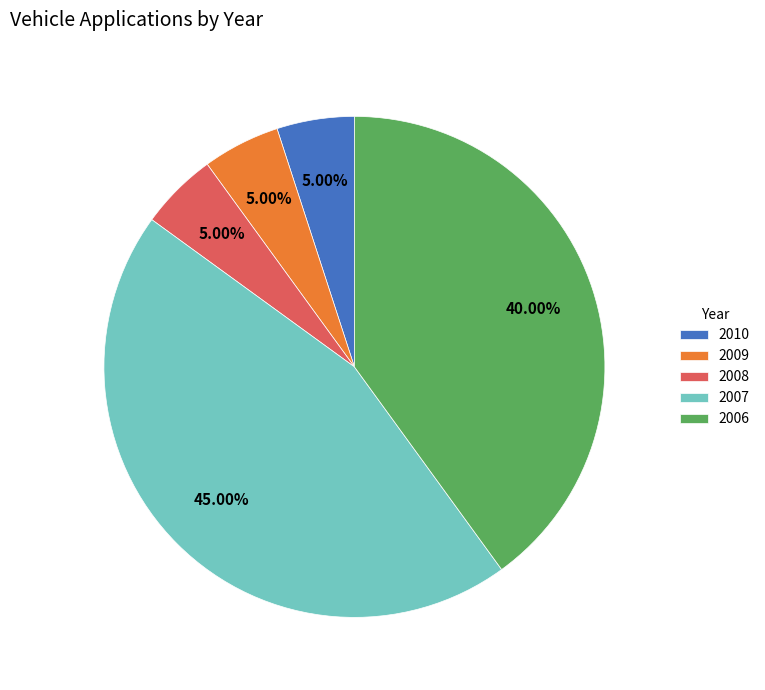

What is the ratio of the value at 2007 to the value at 2009?

9.0